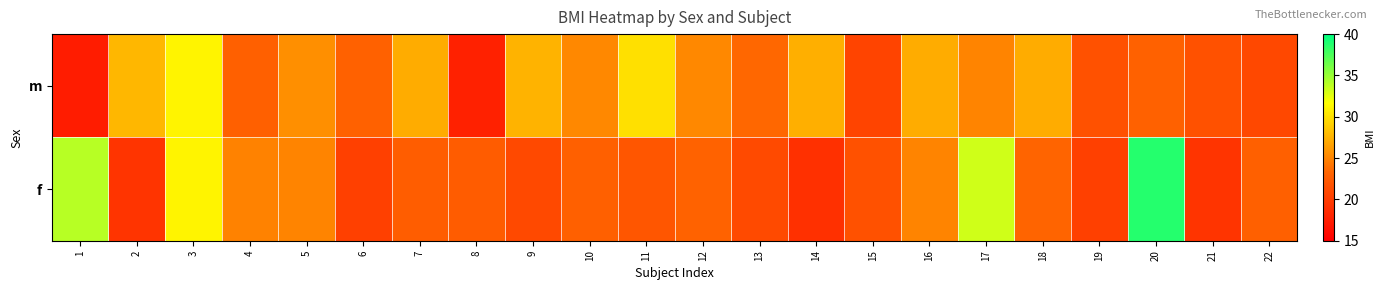

Which series has the largest range (max minus min)?

f